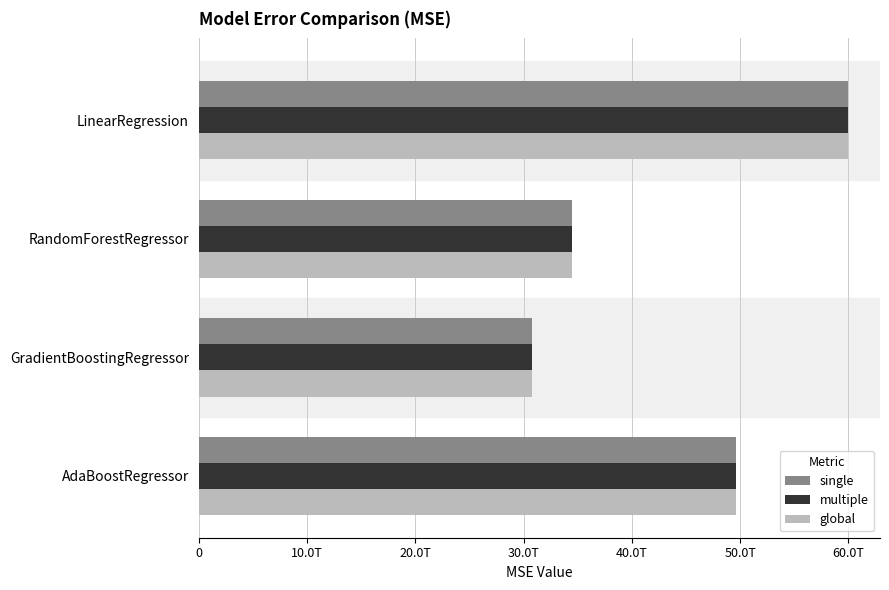

What is the average value of the single series?

43723418587391.7